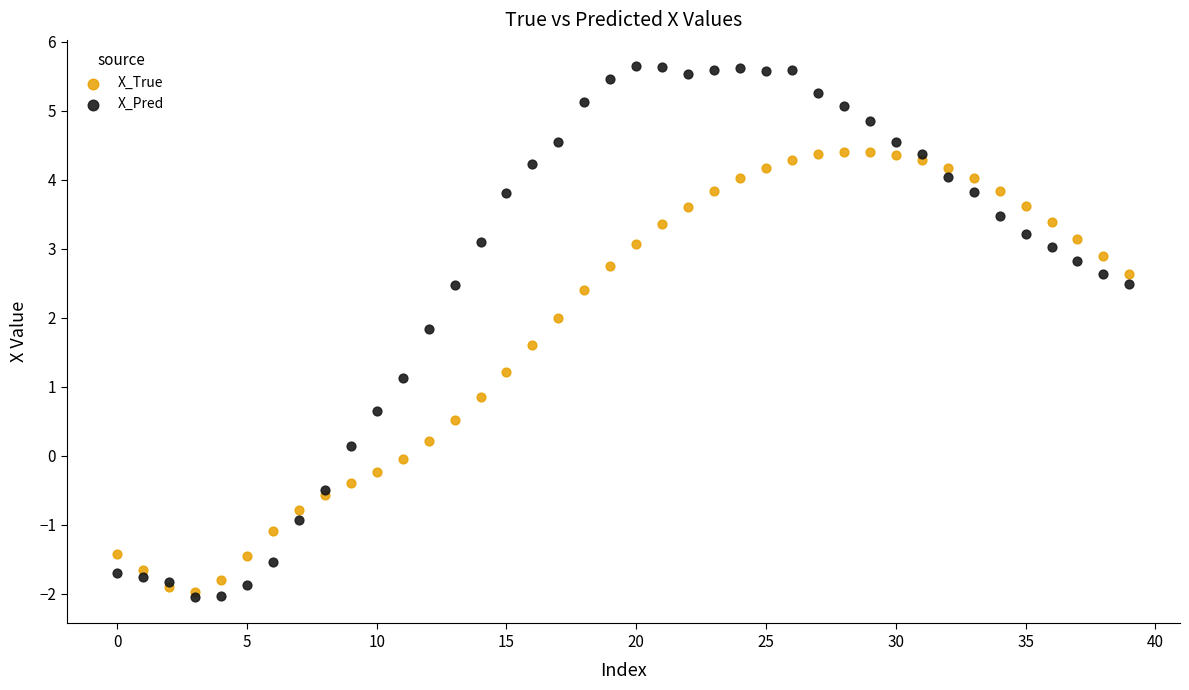

Which series has the largest Y range (max minus min)?

X_Pred